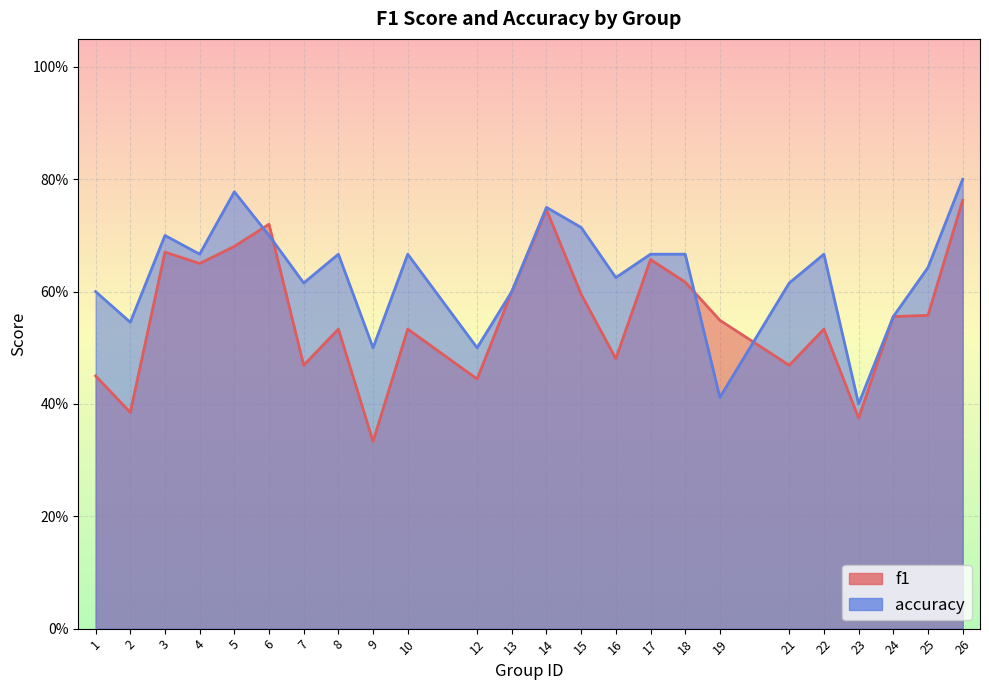

Where is the first local minimum for f1?

2